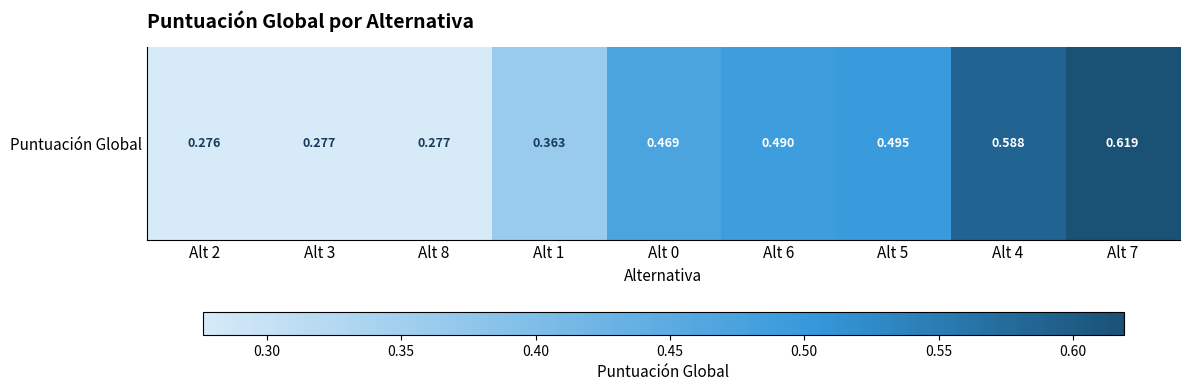

Rank the categories by value from lowest to highest.

Alt 2, Alt 3, Alt 8, Alt 1, Alt 0, Alt 6, Alt 5, Alt 4, Alt 7